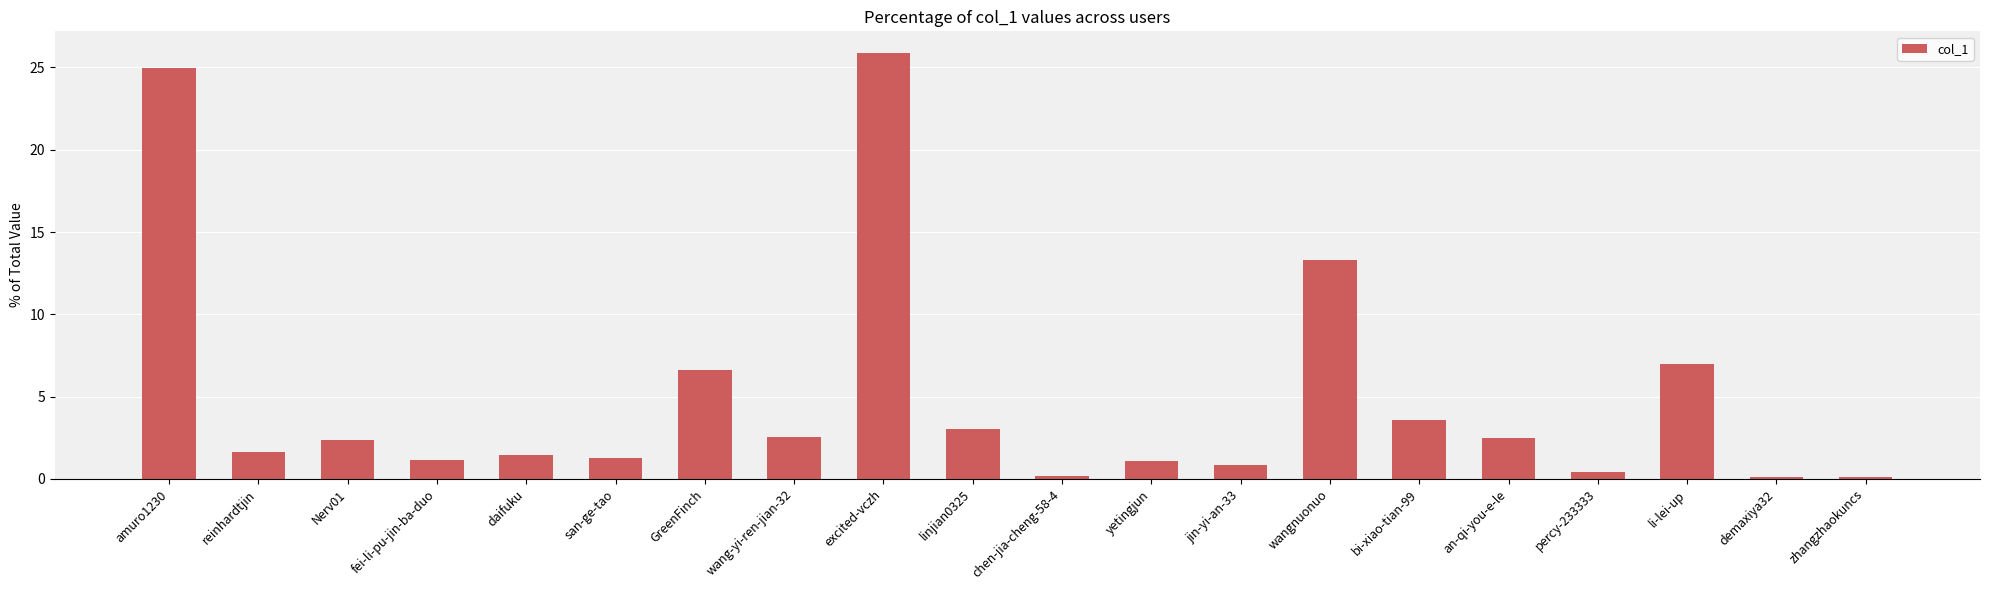

What is the ratio of the value at reinhardtjin to the value at Nerv01?

0.7